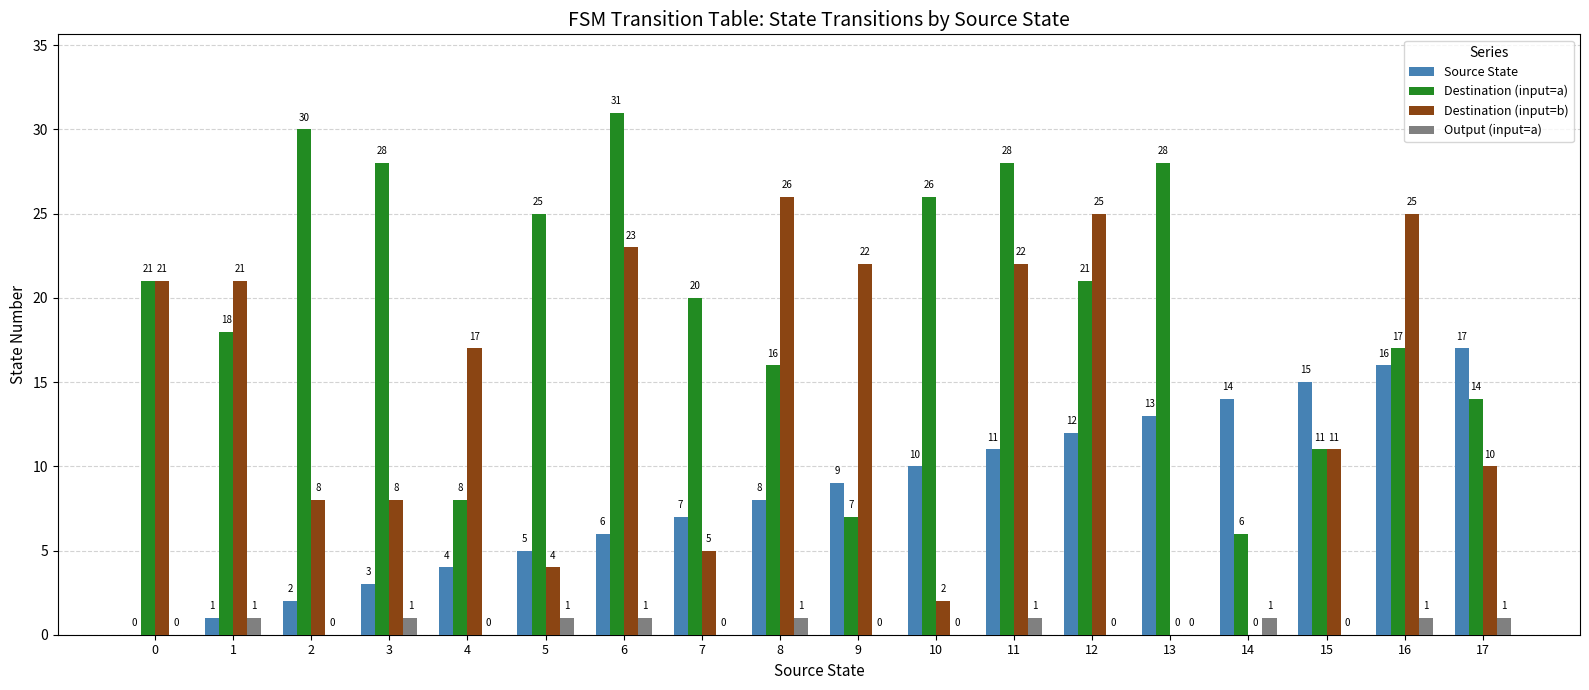

What is the sum of all Destination (input=b) values?

250